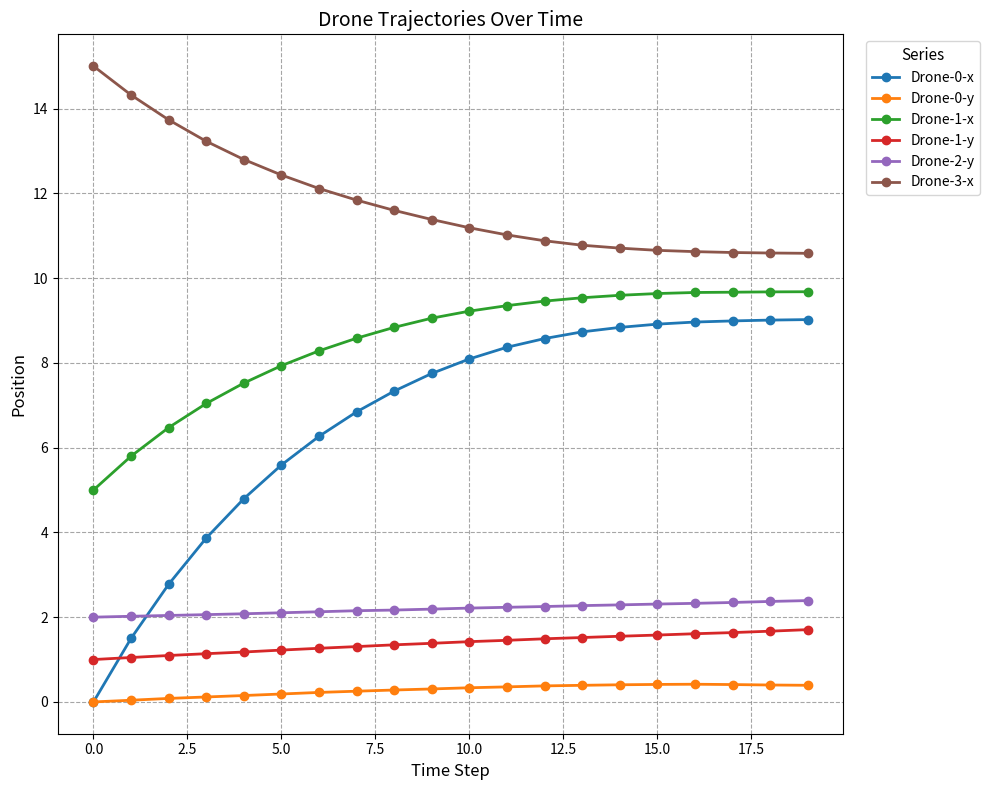

True or false: Drone-1-y and Drone-3-x cross at least once.

False